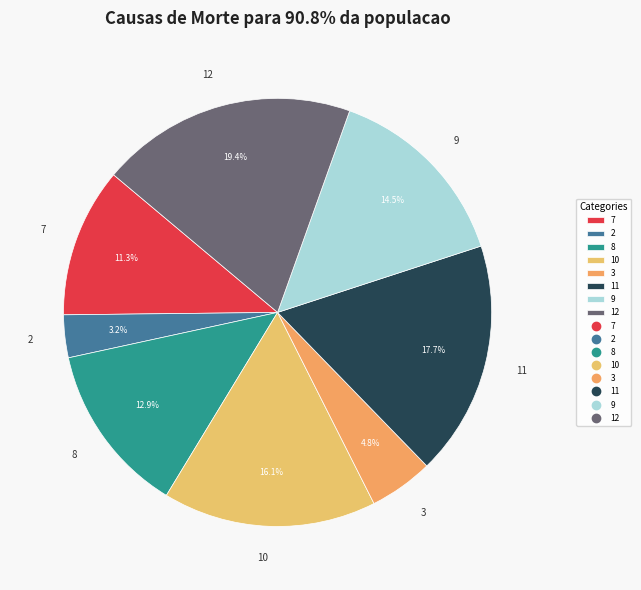

Count the number of slices in the pie.

8